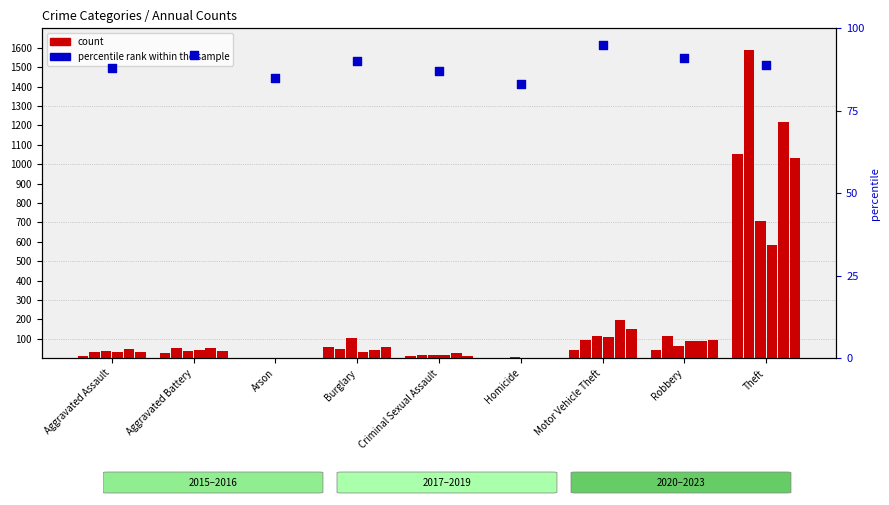

Between Robbery and Arson, which is larger?

Robbery